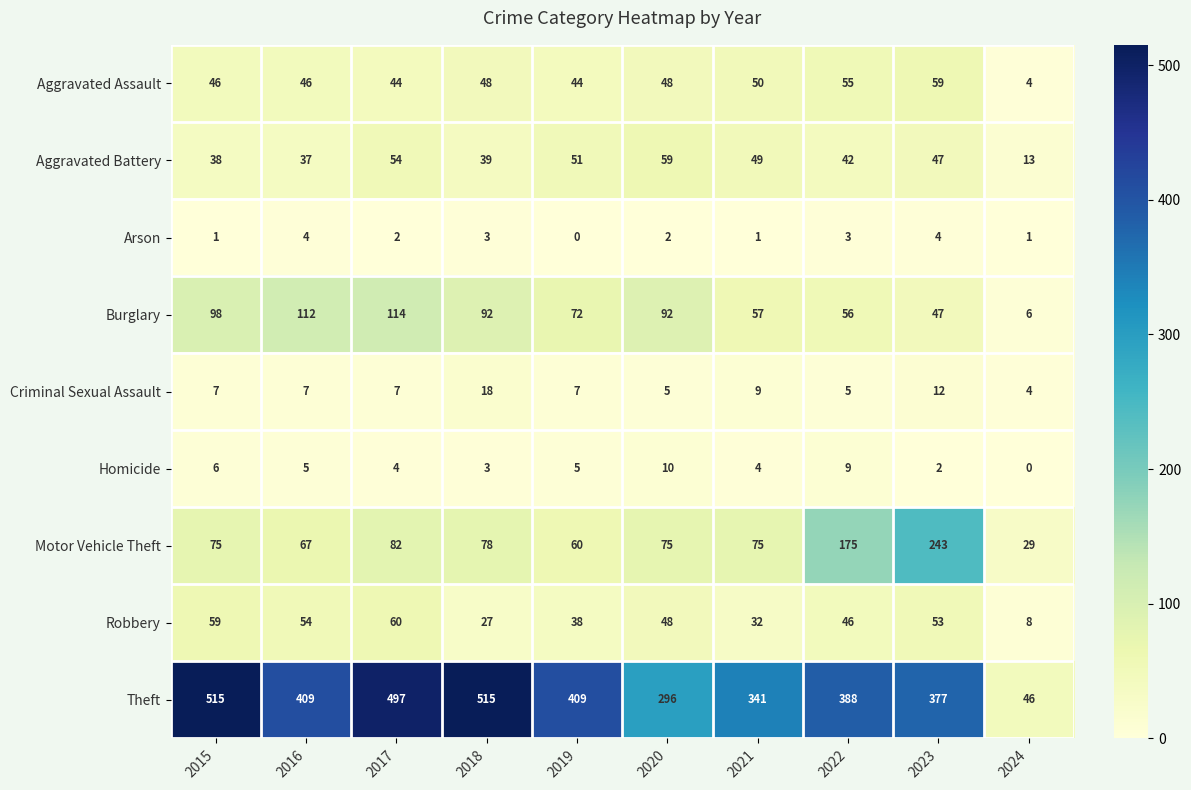

What is the sum of the Aggravated Assault values at 2024 and 2015?

50